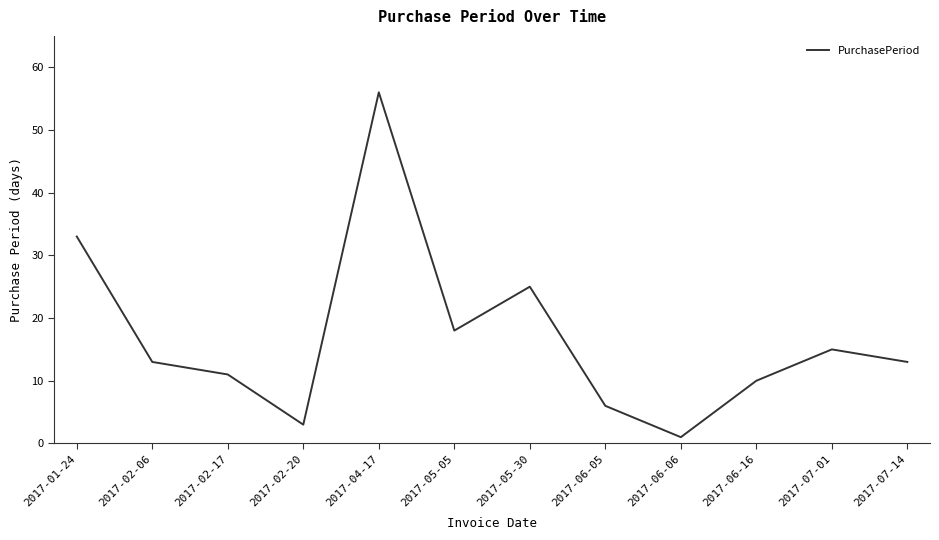

What is the ratio of the value at 2017-06-16 to the value at 2017-05-30?

0.4